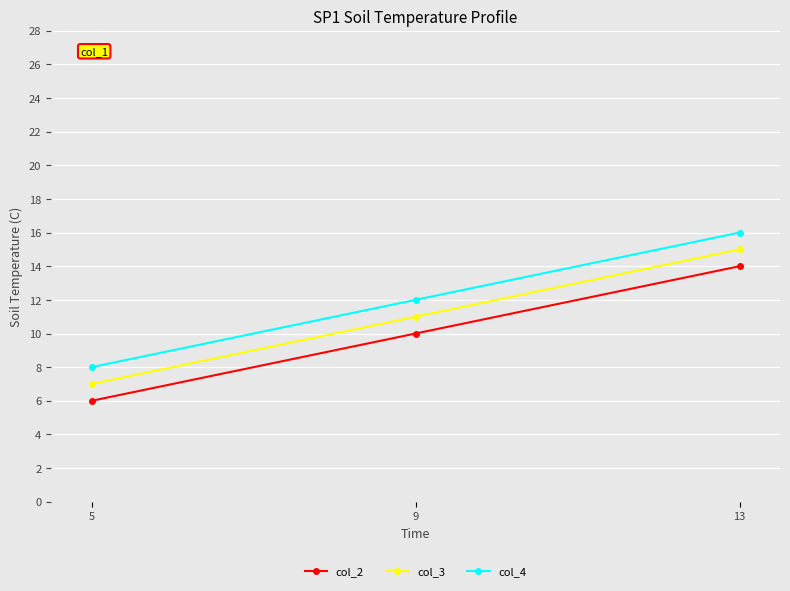

Where is col_2 nearest to the value 10?

9